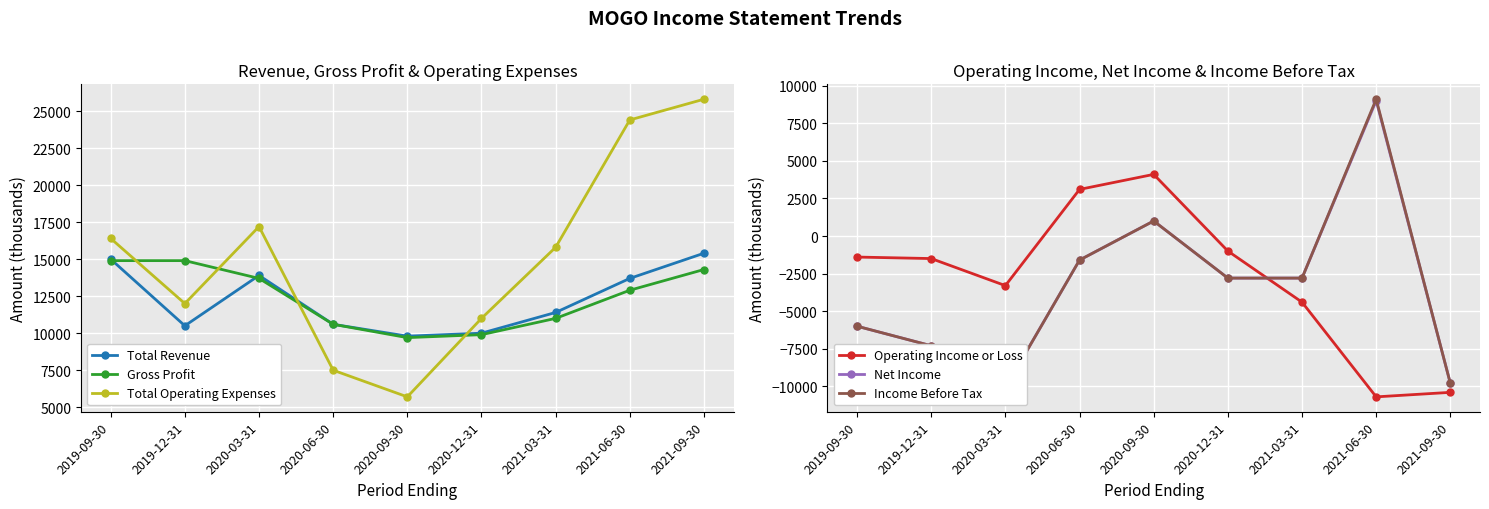

Is this an area chart (filled region under the line)?

No